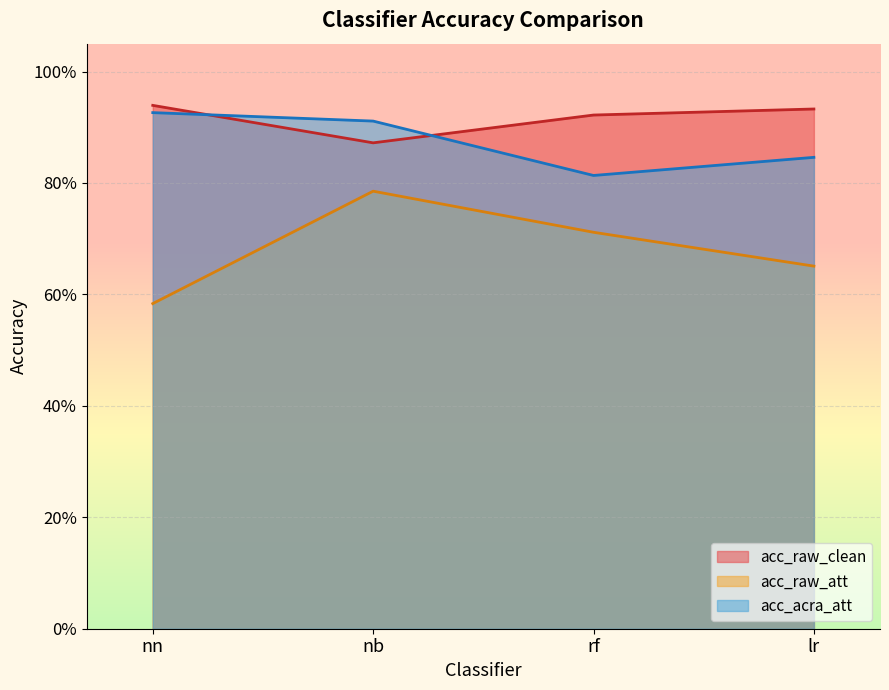

True or false: acc_acra_att has a value of 0.8 at lr.

True